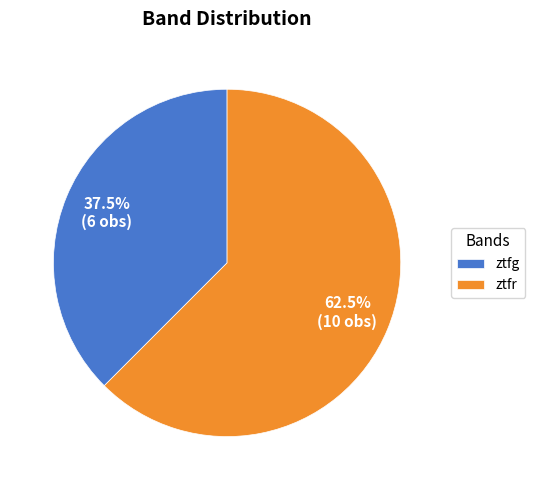

Which slice is the smallest?

ztfg